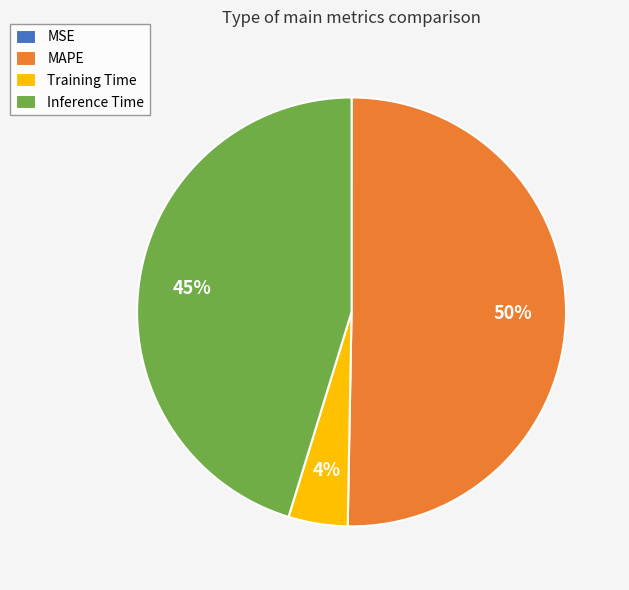

Is it true that Training Time is 4% of the pie?

True